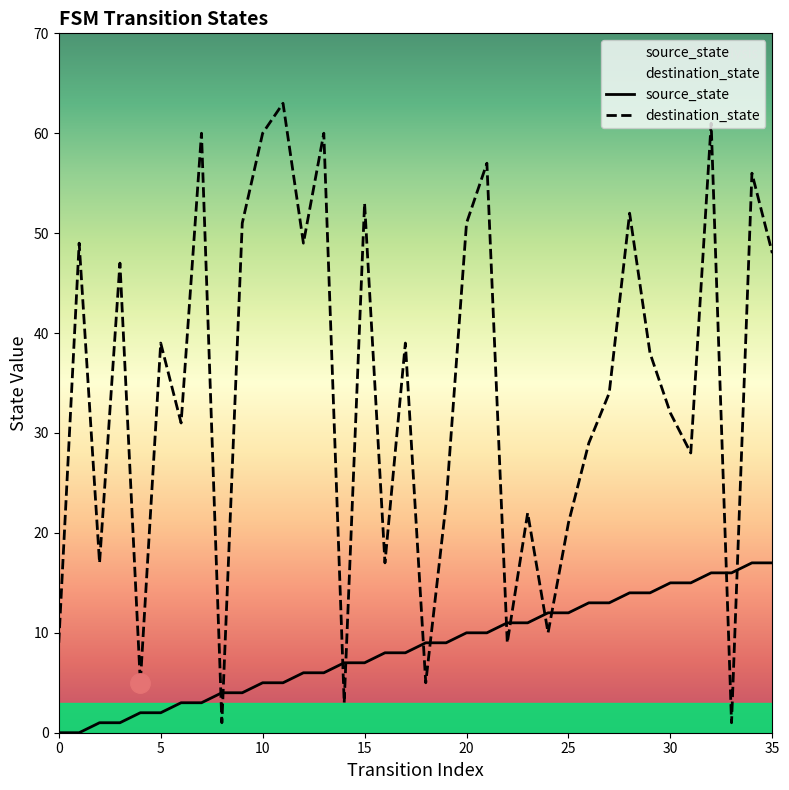

List the series in order of their overall mean, lowest first.

source_state, destination_state